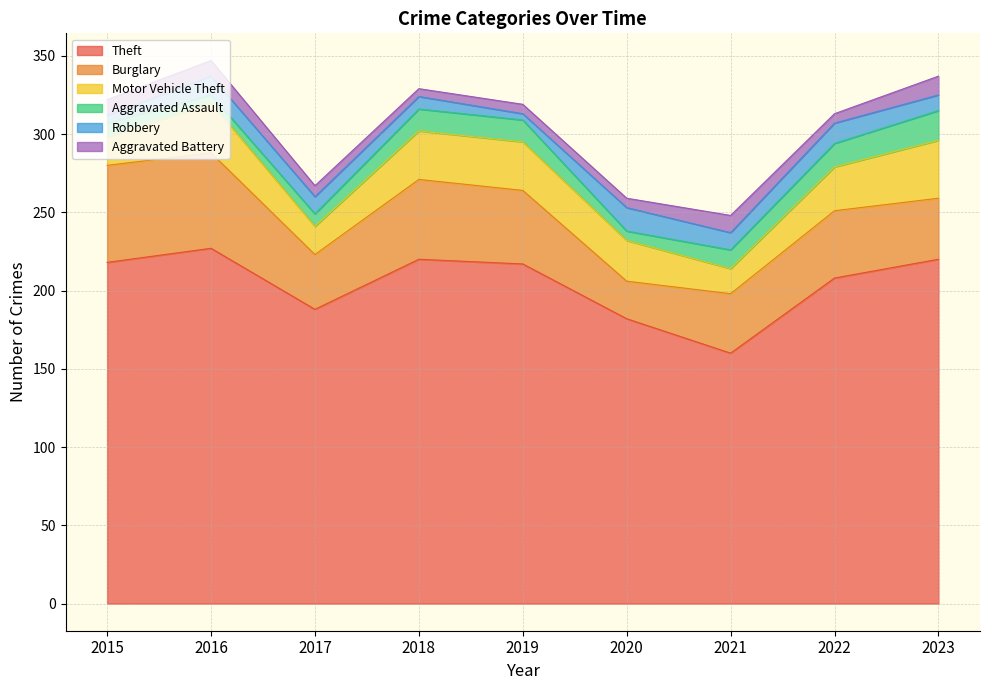

What is the difference between the Motor Vehicle Theft values at 2016 and 2018?

1